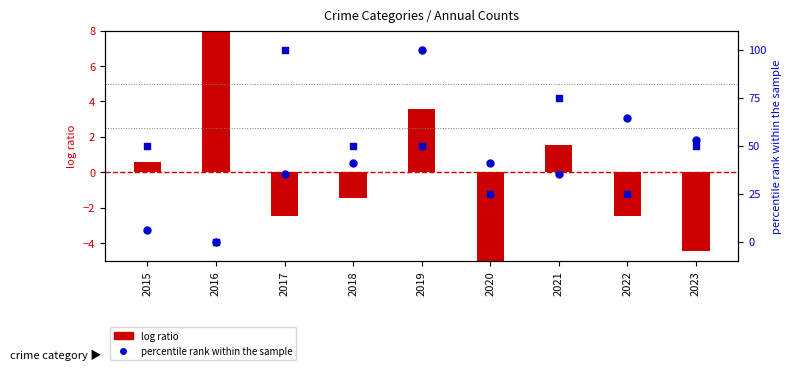

Is the value of percentile rank (Battery) at 2017 greater than the value of percentile rank (Assault) at 2017?

No